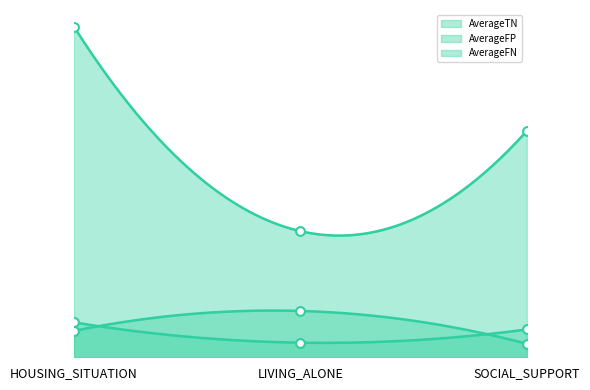

What are all the series names shown in the legend?

AverageFP, AverageTN, AverageFN